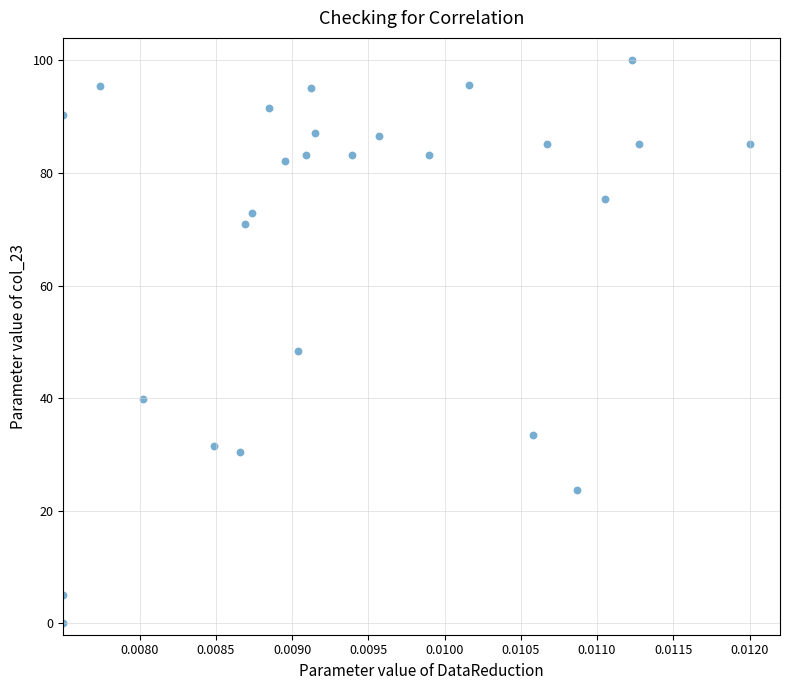

What is the range of Y values (max minus min)?

100.0